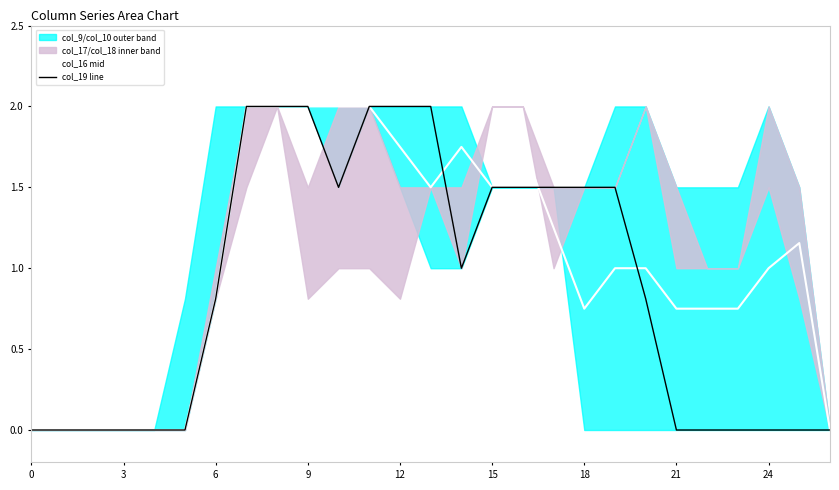

What is the label of the 19th point from the left?

18